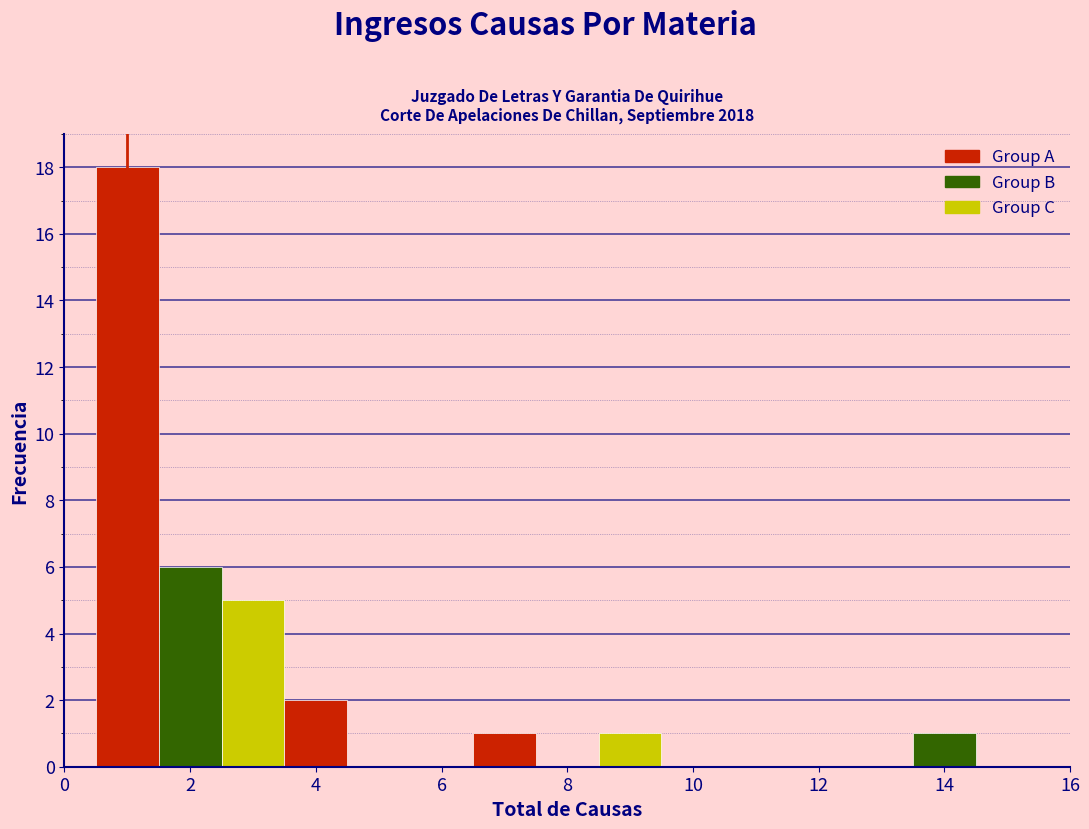

Which range on the x-axis has the tallest bar?

0.5 to 1.5